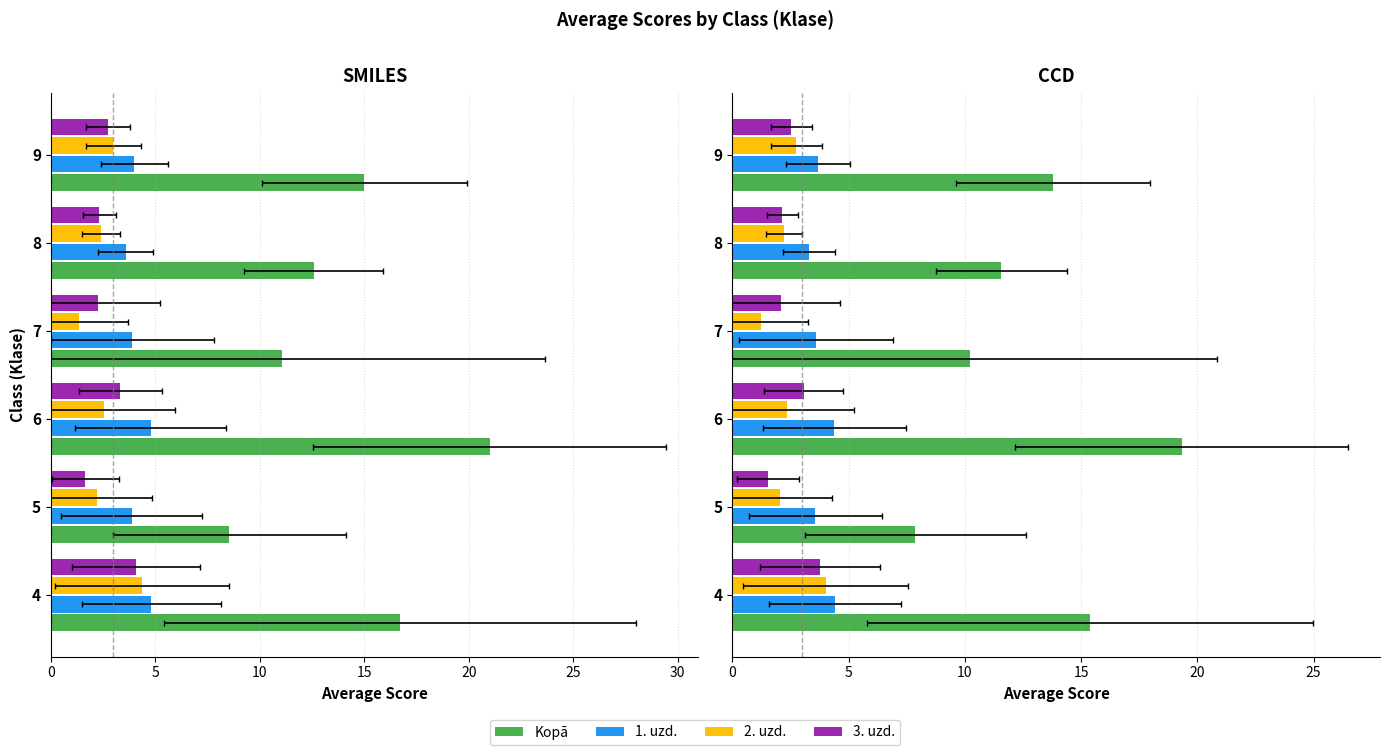

At 7, list the series in order from smallest to largest.

2. uzd., 3. uzd., 1. uzd., Kopā